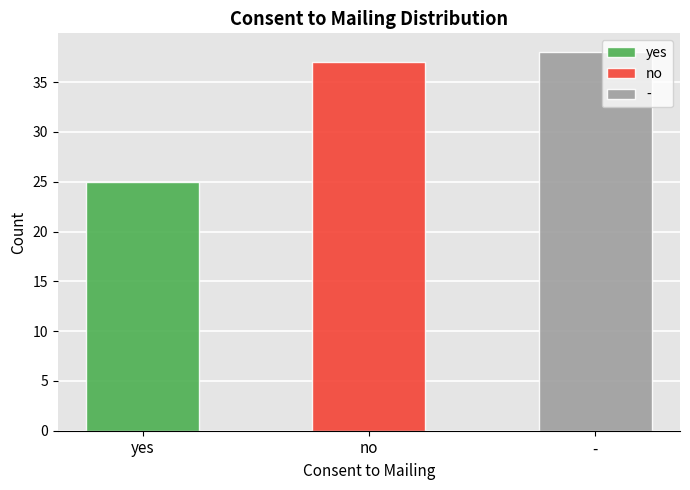

What is the label of the 3rd bar from the left?

-